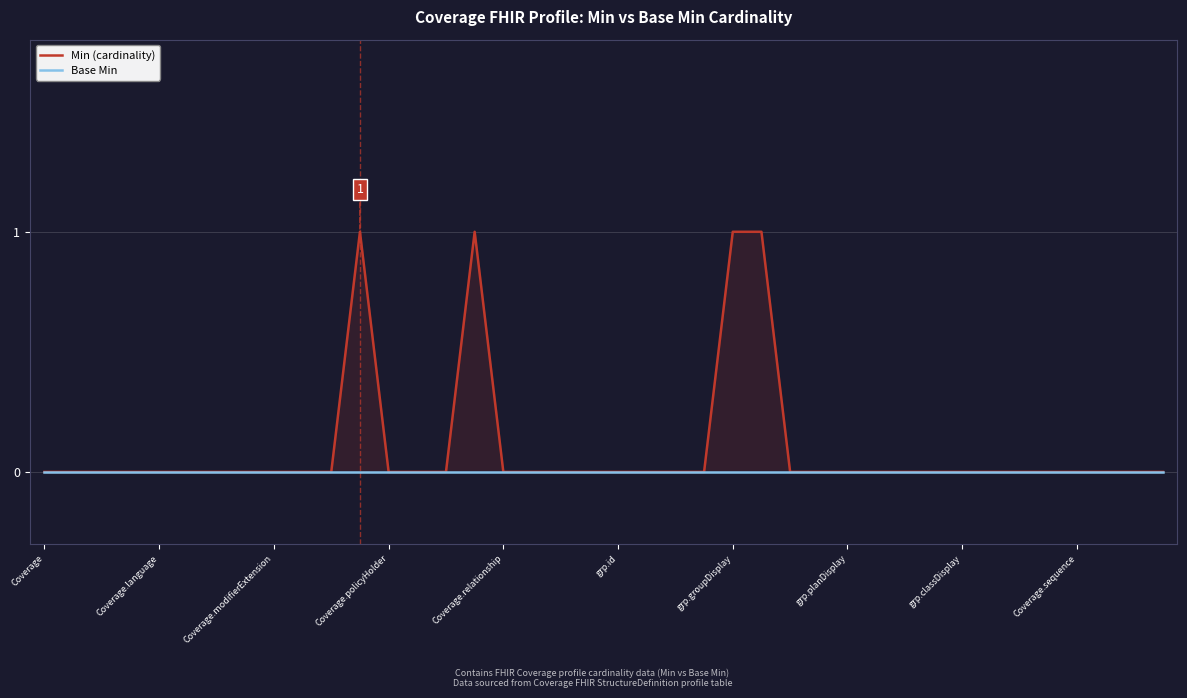

At which label is Min (cardinality) closest to 0?

Coverage